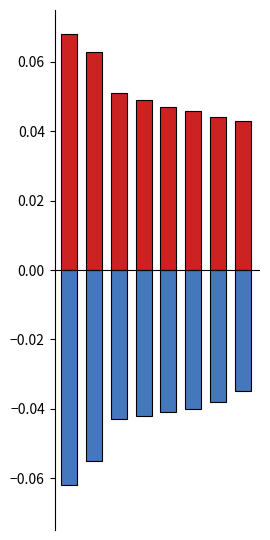

What value does the negative series have at 1?

-0.1